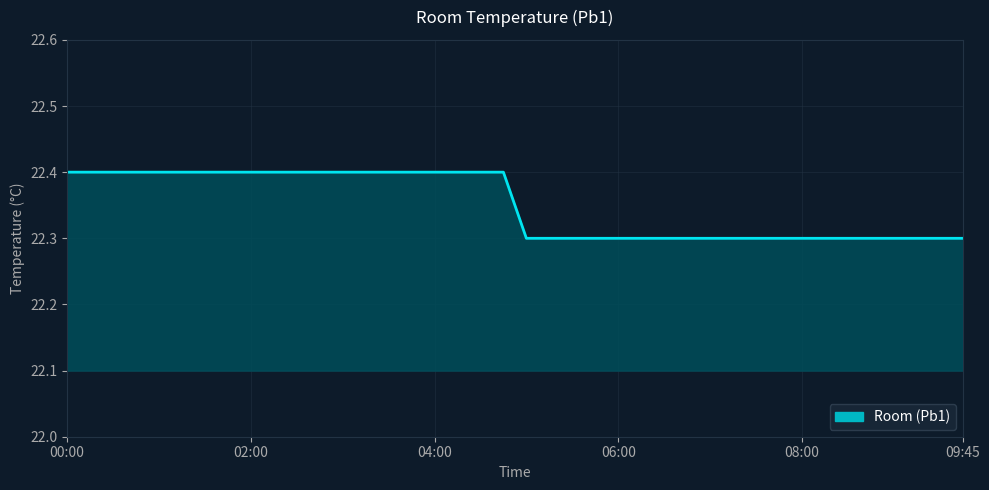

True or false: the data shows 14.7 at 08:00.

False